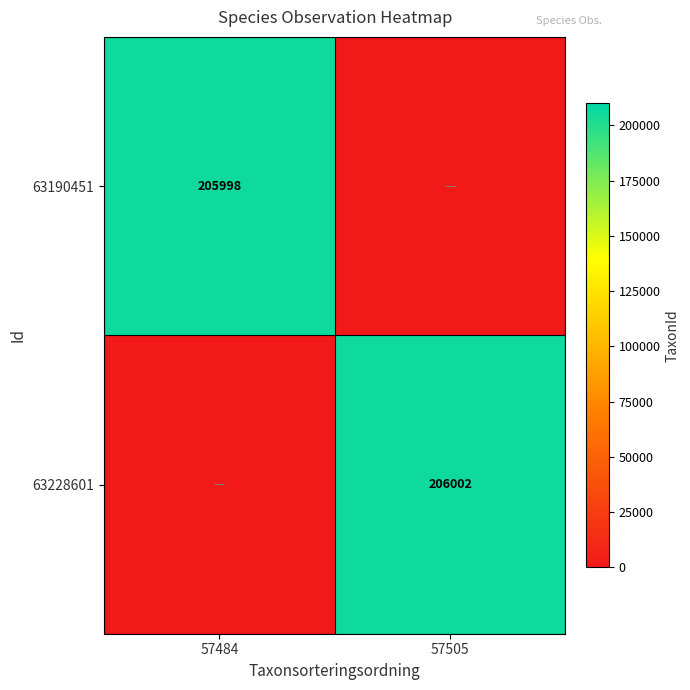

Is it true that 63190451 equals 52755 at 57484?

False